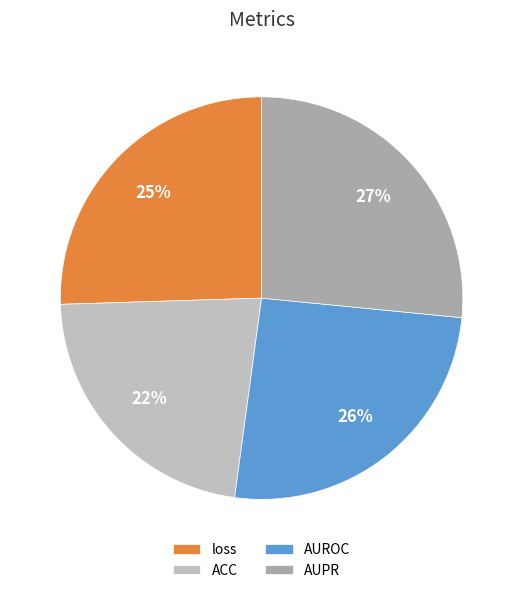

Is the sum of AUPR and AUROC greater than half?

Yes